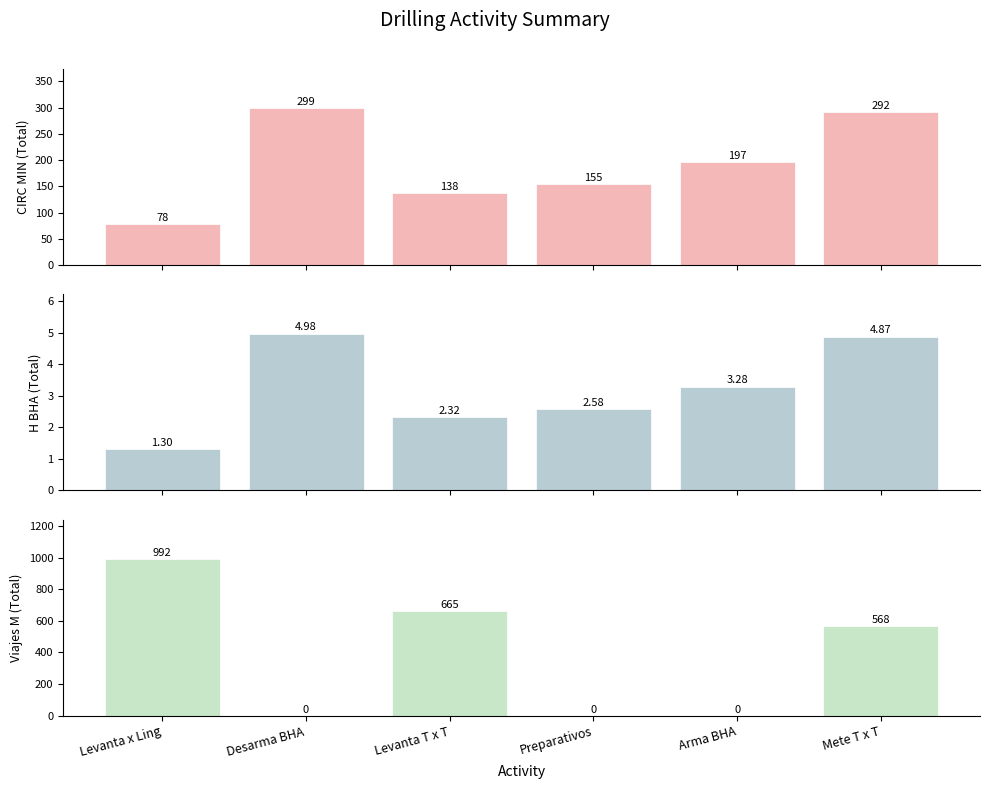

What is the difference between the highest and lowest values at Arma BHA?

197.0